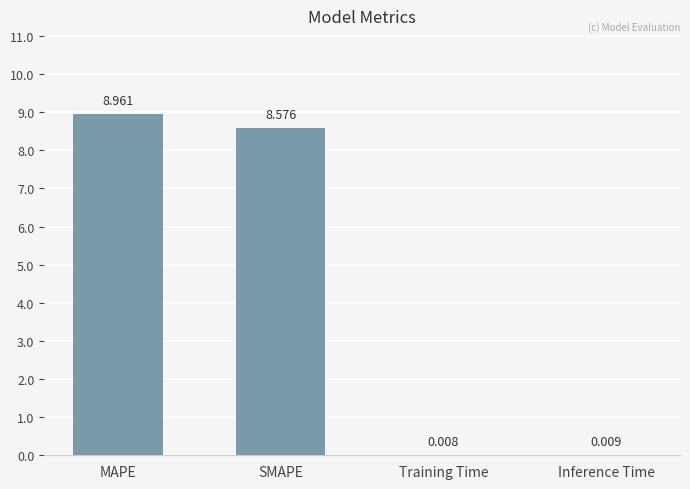

At which category does the chart reach its peak across all series?

MAPE